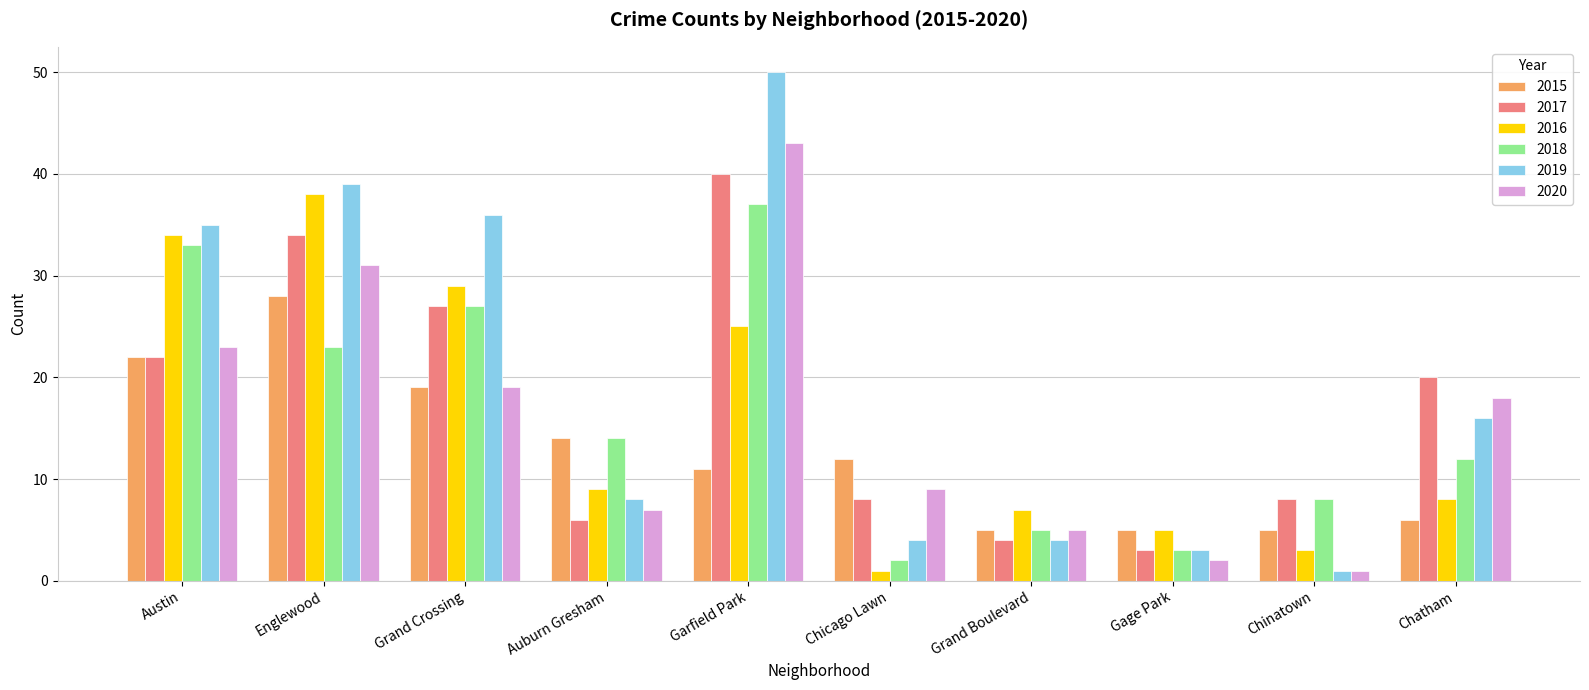

Reading left to right, extract all data points from this chart.

2015: Austin=22	Englewood=28	Grand Crossing=19	Auburn Gresham=14	Garfield Park=11	Chicago Lawn=12	Grand Boulevard=5	Gage Park=5	Chinatown=5	Chatham=6
2017: Austin=22	Englewood=34	Grand Crossing=27	Auburn Gresham=6	Garfield Park=40	Chicago Lawn=8	Grand Boulevard=4	Gage Park=3	Chinatown=8	Chatham=20
2016: Austin=34	Englewood=38	Grand Crossing=29	Auburn Gresham=9	Garfield Park=25	Chicago Lawn=1	Grand Boulevard=7	Gage Park=5	Chinatown=3	Chatham=8
2018: Austin=33	Englewood=23	Grand Crossing=27	Auburn Gresham=14	Garfield Park=37	Chicago Lawn=2	Grand Boulevard=5	Gage Park=3	Chinatown=8	Chatham=12
2019: Austin=35	Englewood=39	Grand Crossing=36	Auburn Gresham=8	Garfield Park=50	Chicago Lawn=4	Grand Boulevard=4	Gage Park=3	Chinatown=1	Chatham=16
2020: Austin=23	Englewood=31	Grand Crossing=19	Auburn Gresham=7	Garfield Park=43	Chicago Lawn=9	Grand Boulevard=5	Gage Park=2	Chinatown=1	Chatham=18